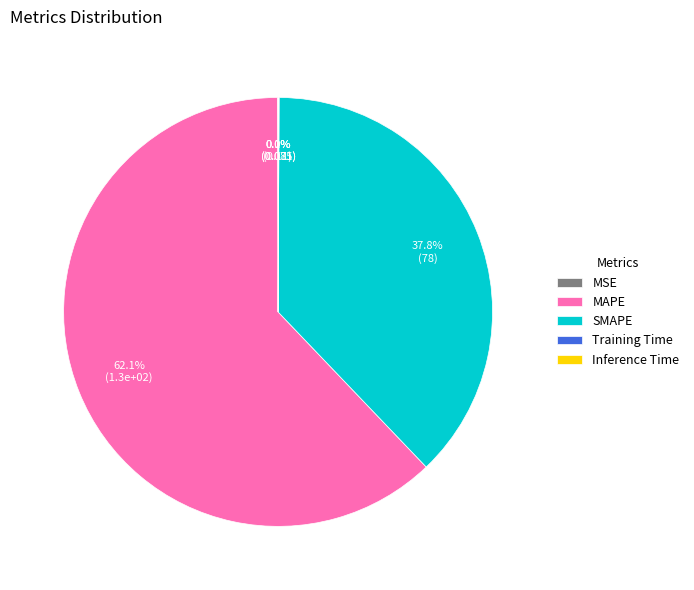

To the nearest percent, what is the difference between the largest and smallest slice percentages?

62%